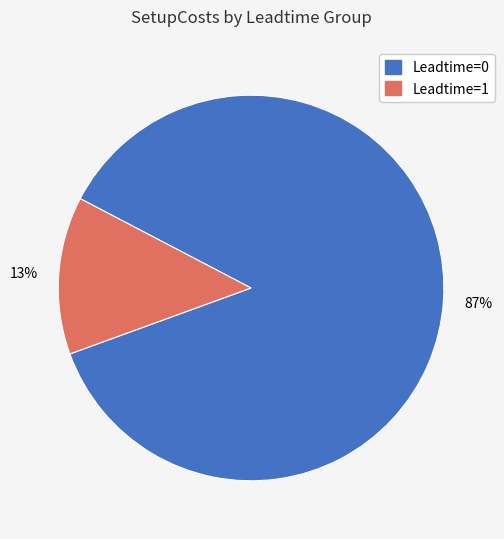

Count the number of slices in the pie.

2